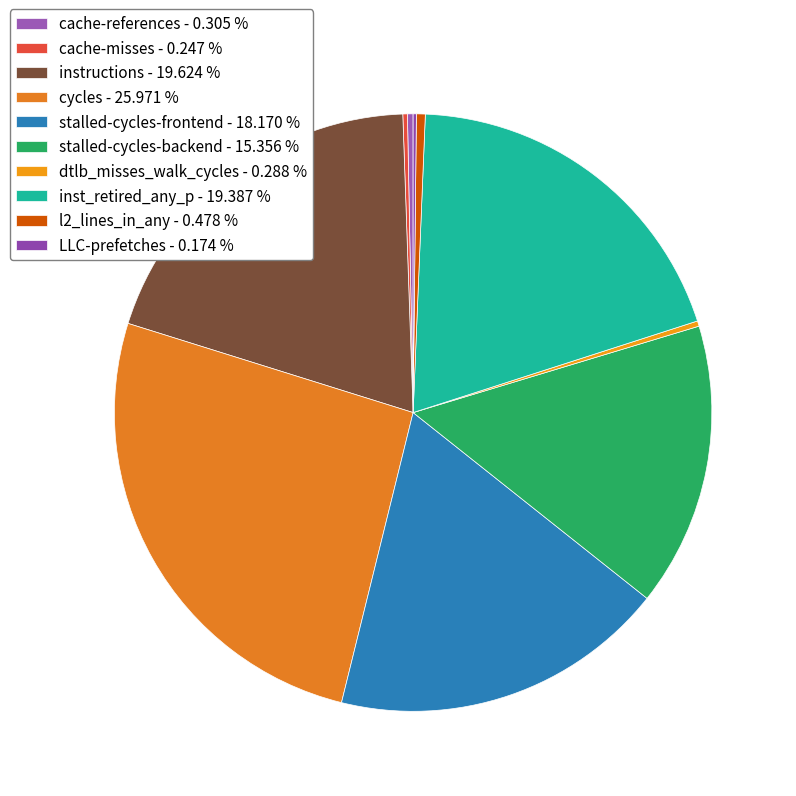

Is stalled-cycles-frontend the majority of the pie?

No